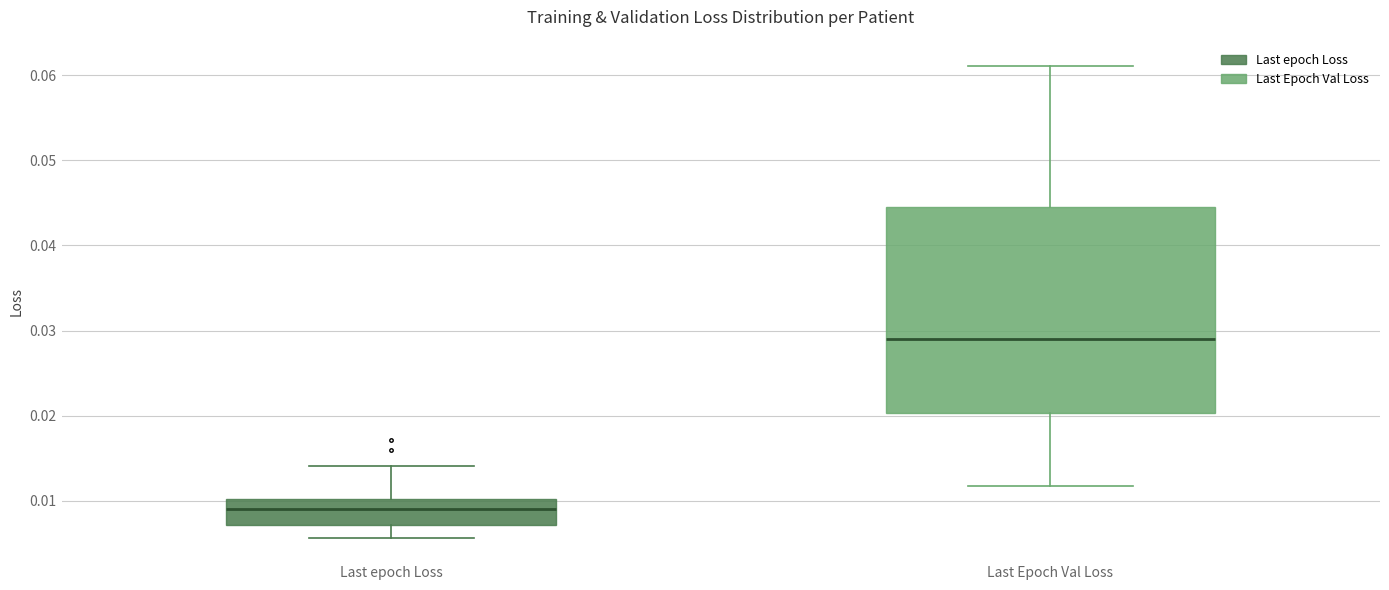

Reading left to right, transcribe this box plot: for each box, give where its median line is, the range the box spans, and where its two whiskers end, as read against the y-axis. The values are not printed on the chart, so give them approximately, as read against the axis.

Last epoch Loss: median 0.009, box 0.007 to 0.010, whiskers 0.006 to 0.014
Last Epoch Val Loss: median 0.029, box 0.020 to 0.045, whiskers 0.012 to 0.061